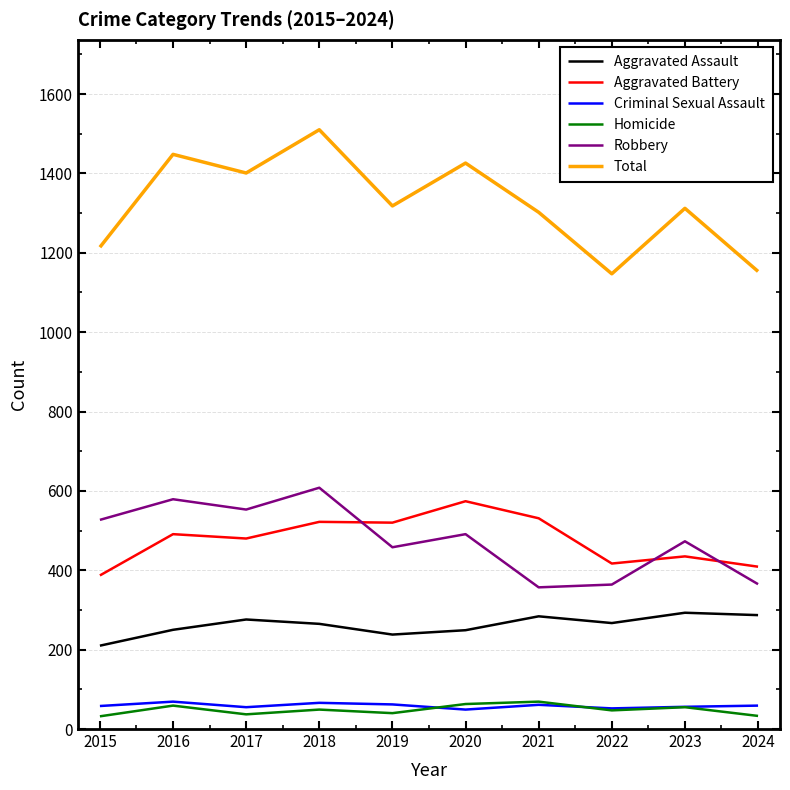

True or false: Robbery and Aggravated Battery intersect in this chart.

True